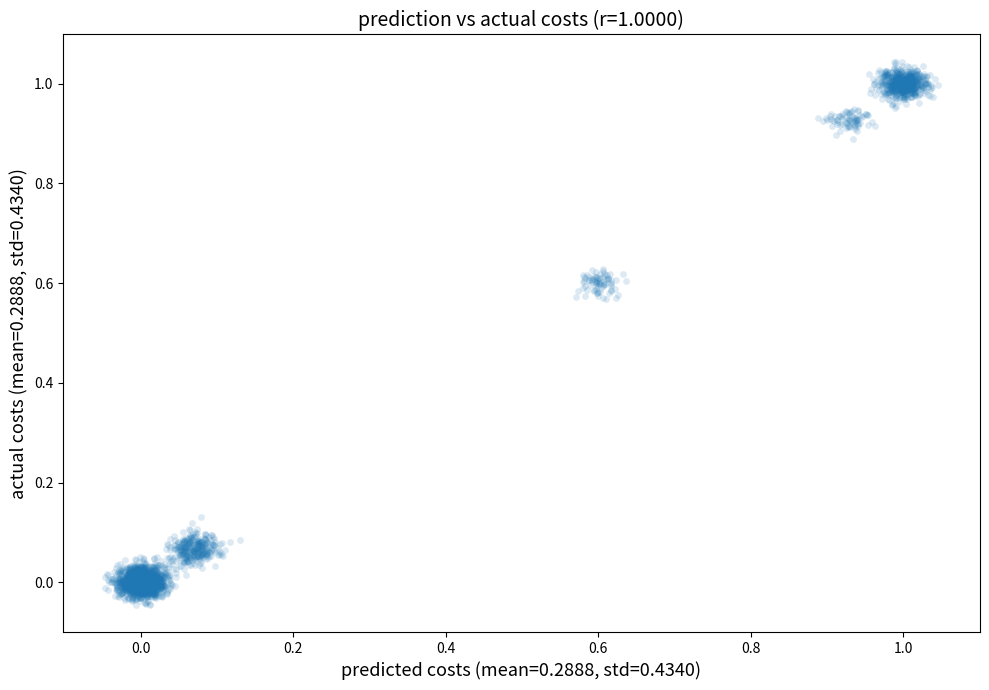

What is the range of Y values (max minus min)?

1.1